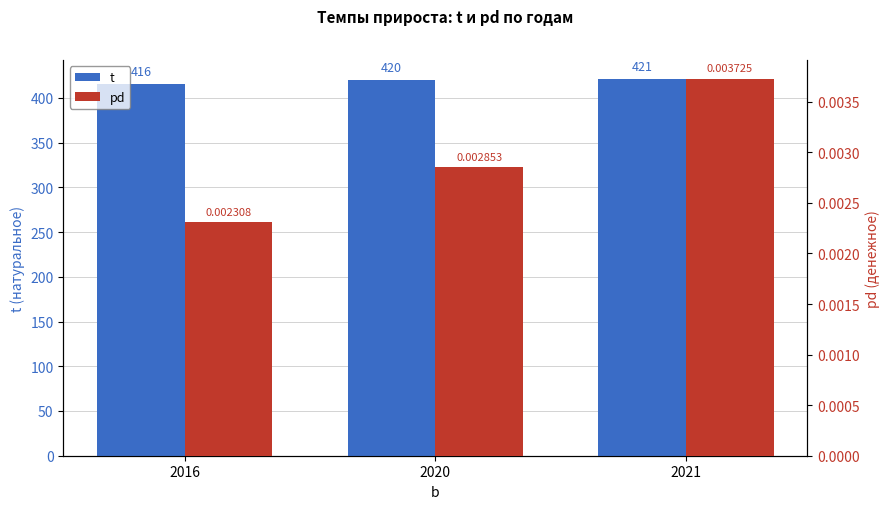

At which category is the sum across all series the highest?

2021